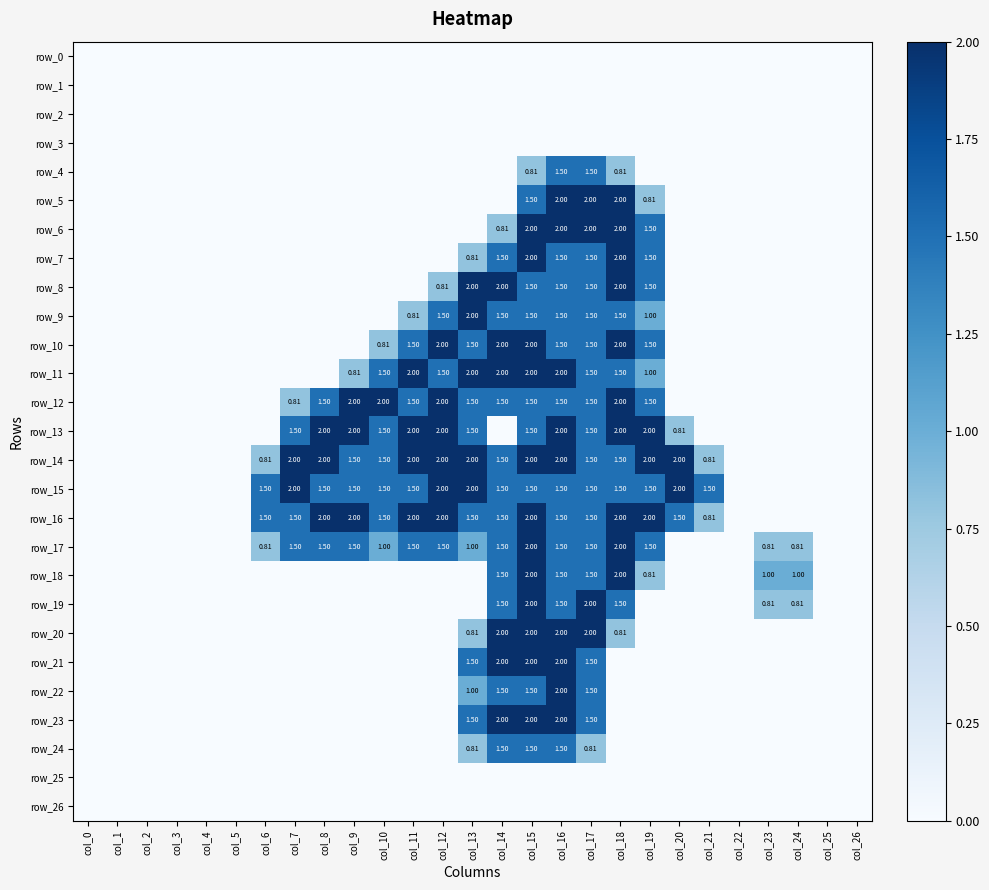

Reading right to left, transcribe all the data shown in this chart.

row_0: 0.0	0.0	0.0	0.0	0.0	0.0	0.0	0.0	0.0	0.0	0.0	0.0	0.0	0.0	0.0	0.0	0.0	0.0	0.0	0.0	0.0	0.0	0.0	0.0	0.0	0.0	0.0
row_1: 0.0	0.0	0.0	0.0	0.0	0.0	0.0	0.0	0.0	0.0	0.0	0.0	0.0	0.0	0.0	0.0	0.0	0.0	0.0	0.0	0.0	0.0	0.0	0.0	0.0	0.0	0.0
row_2: 0.0	0.0	0.0	0.0	0.0	0.0	0.0	0.0	0.0	0.0	0.0	0.0	0.0	0.0	0.0	0.0	0.0	0.0	0.0	0.0	0.0	0.0	0.0	0.0	0.0	0.0	0.0
row_3: 0.0	0.0	0.0	0.0	0.0	0.0	0.0	0.0	0.0	0.0	0.0	0.0	0.0	0.0	0.0	0.0	0.0	0.0	0.0	0.0	0.0	0.0	0.0	0.0	0.0	0.0	0.0
row_4: 0.0	0.0	0.0	0.0	0.0	0.0	0.0	0.0	0.8	1.5	1.5	0.8	0.0	0.0	0.0	0.0	0.0	0.0	0.0	0.0	0.0	0.0	0.0	0.0	0.0	0.0	0.0
row_5: 0.0	0.0	0.0	0.0	0.0	0.0	0.0	0.8	2.0	2.0	2.0	1.5	0.0	0.0	0.0	0.0	0.0	0.0	0.0	0.0	0.0	0.0	0.0	0.0	0.0	0.0	0.0
row_6: 0.0	0.0	0.0	0.0	0.0	0.0	0.0	1.5	2.0	2.0	2.0	2.0	0.8	0.0	0.0	0.0	0.0	0.0	0.0	0.0	0.0	0.0	0.0	0.0	0.0	0.0	0.0
row_7: 0.0	0.0	0.0	0.0	0.0	0.0	0.0	1.5	2.0	1.5	1.5	2.0	1.5	0.8	0.0	0.0	0.0	0.0	0.0	0.0	0.0	0.0	0.0	0.0	0.0	0.0	0.0
row_8: 0.0	0.0	0.0	0.0	0.0	0.0	0.0	1.5	2.0	1.5	1.5	1.5	2.0	2.0	0.8	0.0	0.0	0.0	0.0	0.0	0.0	0.0	0.0	0.0	0.0	0.0	0.0
row_9: 0.0	0.0	0.0	0.0	0.0	0.0	0.0	1.0	1.5	1.5	1.5	1.5	1.5	2.0	1.5	0.8	0.0	0.0	0.0	0.0	0.0	0.0	0.0	0.0	0.0	0.0	0.0
row_10: 0.0	0.0	0.0	0.0	0.0	0.0	0.0	1.5	2.0	1.5	1.5	2.0	2.0	1.5	2.0	1.5	0.8	0.0	0.0	0.0	0.0	0.0	0.0	0.0	0.0	0.0	0.0
row_11: 0.0	0.0	0.0	0.0	0.0	0.0	0.0	1.0	1.5	1.5	2.0	2.0	2.0	2.0	1.5	2.0	1.5	0.8	0.0	0.0	0.0	0.0	0.0	0.0	0.0	0.0	0.0
row_12: 0.0	0.0	0.0	0.0	0.0	0.0	0.0	1.5	2.0	1.5	1.5	1.5	1.5	1.5	2.0	1.5	2.0	2.0	1.5	0.8	0.0	0.0	0.0	0.0	0.0	0.0	0.0
row_13: 0.0	0.0	0.0	0.0	0.0	0.0	0.8	2.0	2.0	1.5	2.0	1.5	0.0	1.5	2.0	2.0	1.5	2.0	2.0	1.5	0.0	0.0	0.0	0.0	0.0	0.0	0.0
row_14: 0.0	0.0	0.0	0.0	0.0	0.8	2.0	2.0	1.5	1.5	2.0	2.0	1.5	2.0	2.0	2.0	1.5	1.5	2.0	2.0	0.8	0.0	0.0	0.0	0.0	0.0	0.0
row_15: 0.0	0.0	0.0	0.0	0.0	1.5	2.0	1.5	1.5	1.5	1.5	1.5	1.5	2.0	2.0	1.5	1.5	1.5	1.5	2.0	1.5	0.0	0.0	0.0	0.0	0.0	0.0
row_16: 0.0	0.0	0.0	0.0	0.0	0.8	1.5	2.0	2.0	1.5	1.5	2.0	1.5	1.5	2.0	2.0	1.5	2.0	2.0	1.5	1.5	0.0	0.0	0.0	0.0	0.0	0.0
row_17: 0.0	0.0	0.8	0.8	0.0	0.0	0.0	1.5	2.0	1.5	1.5	2.0	1.5	1.0	1.5	1.5	1.0	1.5	1.5	1.5	0.8	0.0	0.0	0.0	0.0	0.0	0.0
row_18: 0.0	0.0	1.0	1.0	0.0	0.0	0.0	0.8	2.0	1.5	1.5	2.0	1.5	0.0	0.0	0.0	0.0	0.0	0.0	0.0	0.0	0.0	0.0	0.0	0.0	0.0	0.0
row_19: 0.0	0.0	0.8	0.8	0.0	0.0	0.0	0.0	1.5	2.0	1.5	2.0	1.5	0.0	0.0	0.0	0.0	0.0	0.0	0.0	0.0	0.0	0.0	0.0	0.0	0.0	0.0
row_20: 0.0	0.0	0.0	0.0	0.0	0.0	0.0	0.0	0.8	2.0	2.0	2.0	2.0	0.8	0.0	0.0	0.0	0.0	0.0	0.0	0.0	0.0	0.0	0.0	0.0	0.0	0.0
row_21: 0.0	0.0	0.0	0.0	0.0	0.0	0.0	0.0	0.0	1.5	2.0	2.0	2.0	1.5	0.0	0.0	0.0	0.0	0.0	0.0	0.0	0.0	0.0	0.0	0.0	0.0	0.0
row_22: 0.0	0.0	0.0	0.0	0.0	0.0	0.0	0.0	0.0	1.5	2.0	1.5	1.5	1.0	0.0	0.0	0.0	0.0	0.0	0.0	0.0	0.0	0.0	0.0	0.0	0.0	0.0
row_23: 0.0	0.0	0.0	0.0	0.0	0.0	0.0	0.0	0.0	1.5	2.0	2.0	2.0	1.5	0.0	0.0	0.0	0.0	0.0	0.0	0.0	0.0	0.0	0.0	0.0	0.0	0.0
row_24: 0.0	0.0	0.0	0.0	0.0	0.0	0.0	0.0	0.0	0.8	1.5	1.5	1.5	0.8	0.0	0.0	0.0	0.0	0.0	0.0	0.0	0.0	0.0	0.0	0.0	0.0	0.0
row_25: 0.0	0.0	0.0	0.0	0.0	0.0	0.0	0.0	0.0	0.0	0.0	0.0	0.0	0.0	0.0	0.0	0.0	0.0	0.0	0.0	0.0	0.0	0.0	0.0	0.0	0.0	0.0
row_26: 0.0	0.0	0.0	0.0	0.0	0.0	0.0	0.0	0.0	0.0	0.0	0.0	0.0	0.0	0.0	0.0	0.0	0.0	0.0	0.0	0.0	0.0	0.0	0.0	0.0	0.0	0.0